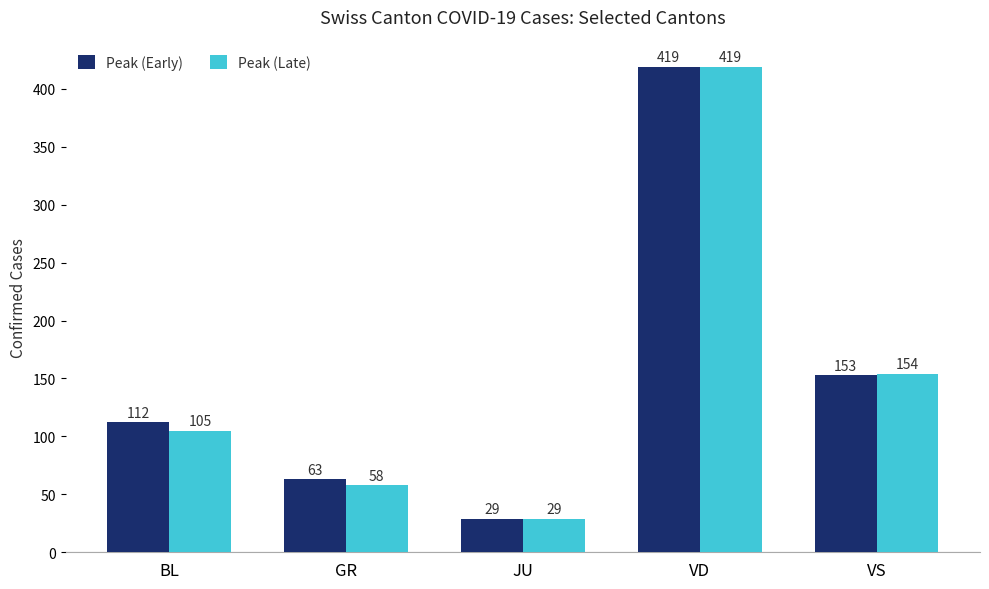

What is the label of the 3rd bar from the left?

JU